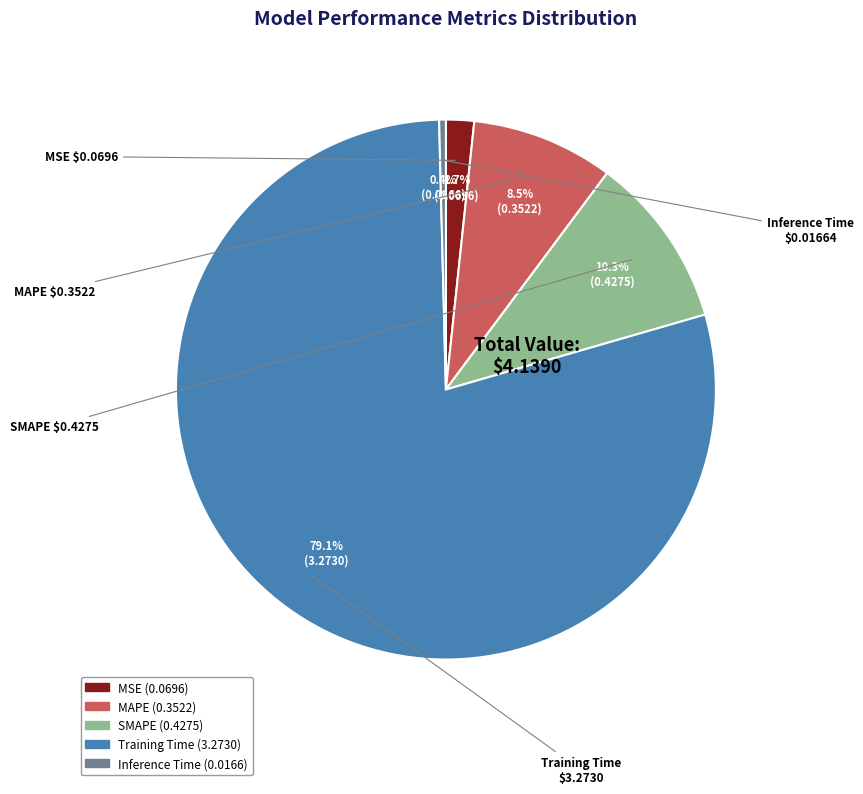

What is the smallest slice in the pie chart?

Inference Time